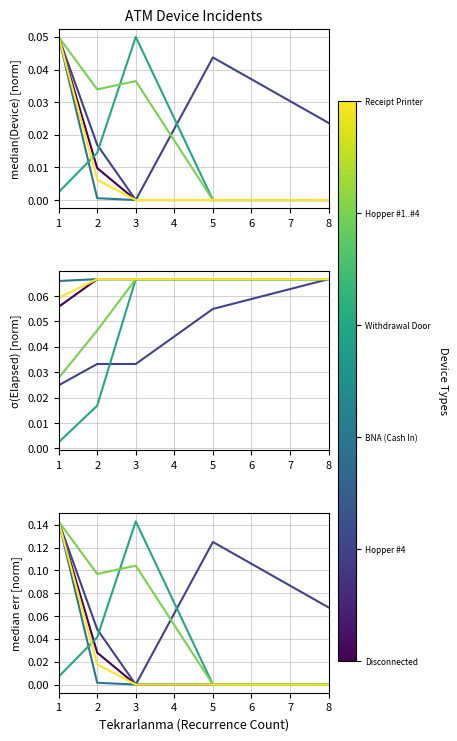

At which category does Hopper #1..#4 reach its first local valley?

2